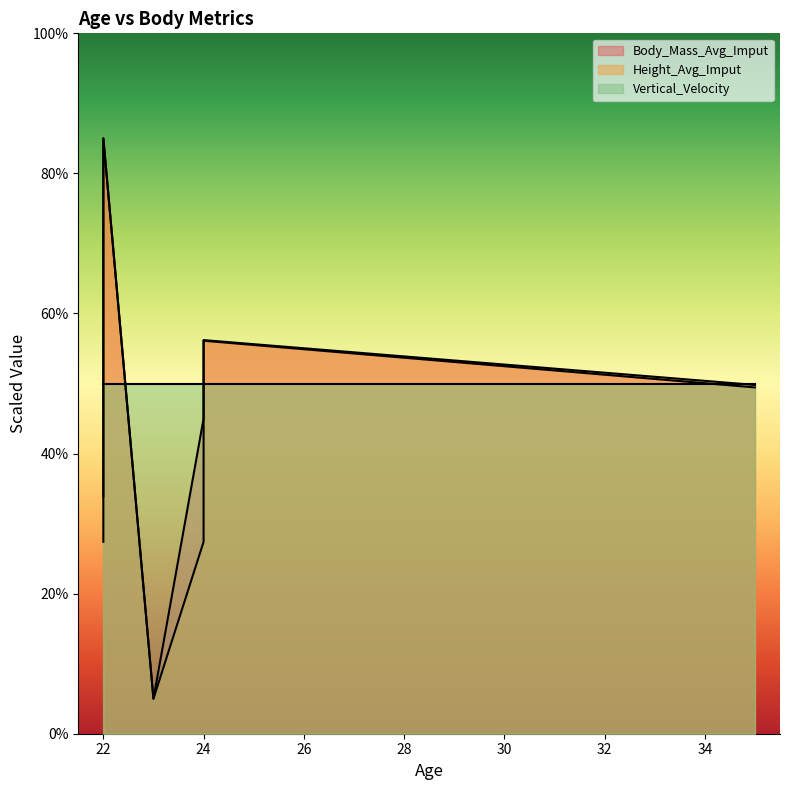

Reading left to right, transcribe all the data shown in this chart.

Body_Mass_Avg_Imput: 23=54.0	22=67.0	24=72.0	35=74.0	24=77.0	22=90.0
Height_Avg_Imput: 23=1.5	22=1.6	24=1.6	35=1.7	24=1.7	22=1.8
Vertical_Velocity: 23=2.5	22=2.5	24=2.5	35=2.5	24=2.5	22=2.5